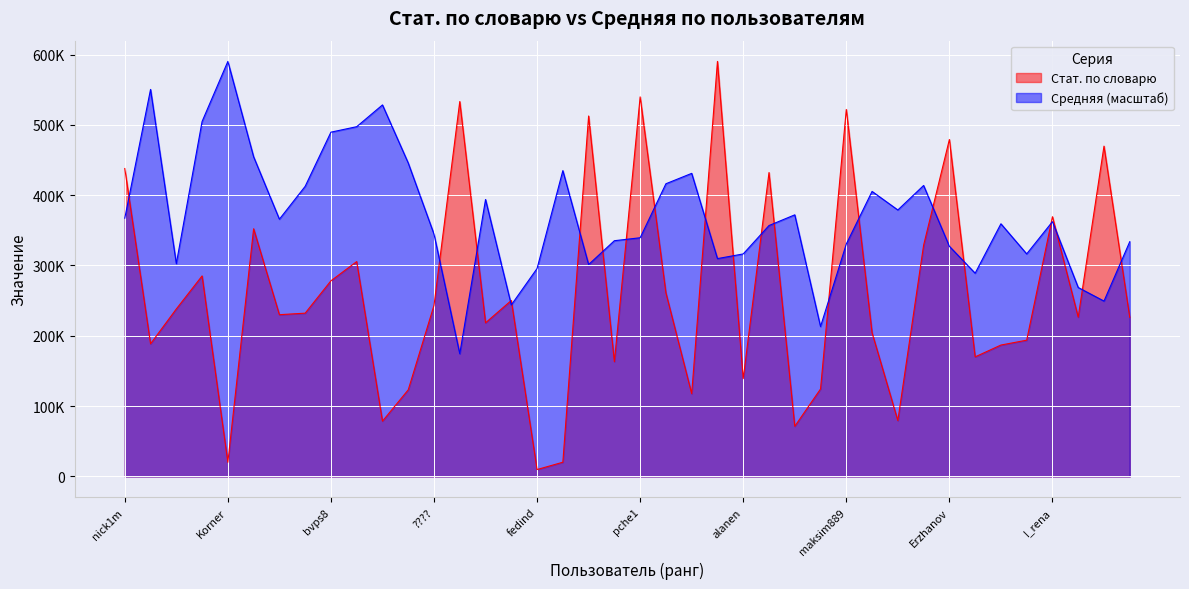

At which label does Средняя reach its minimum?

?_????